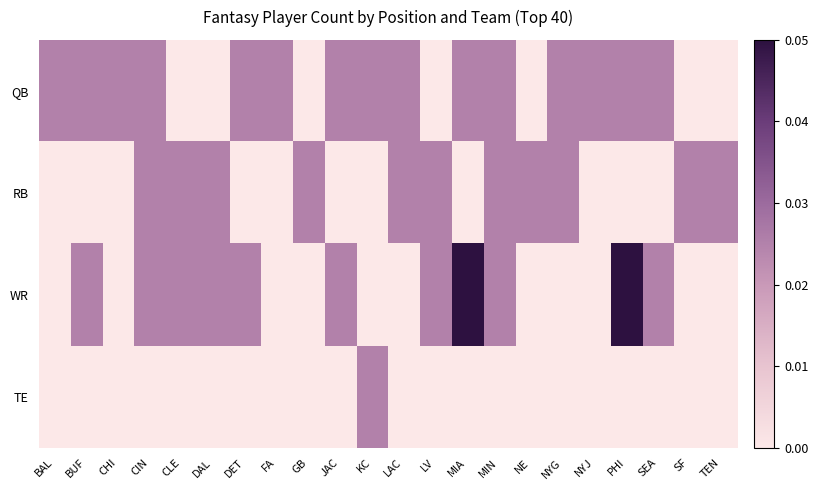

At which category does the chart reach its peak across all series?

MIA